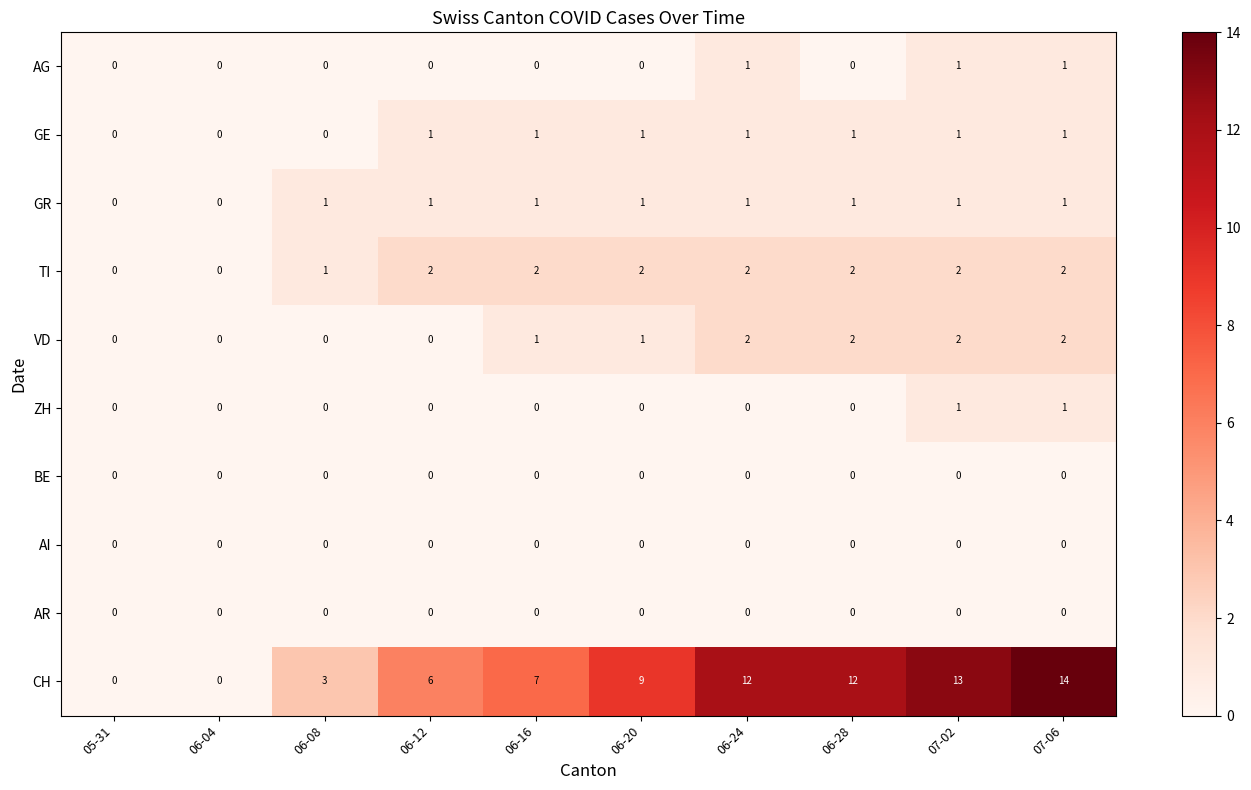

Which category has the highest value across all series?

07-06